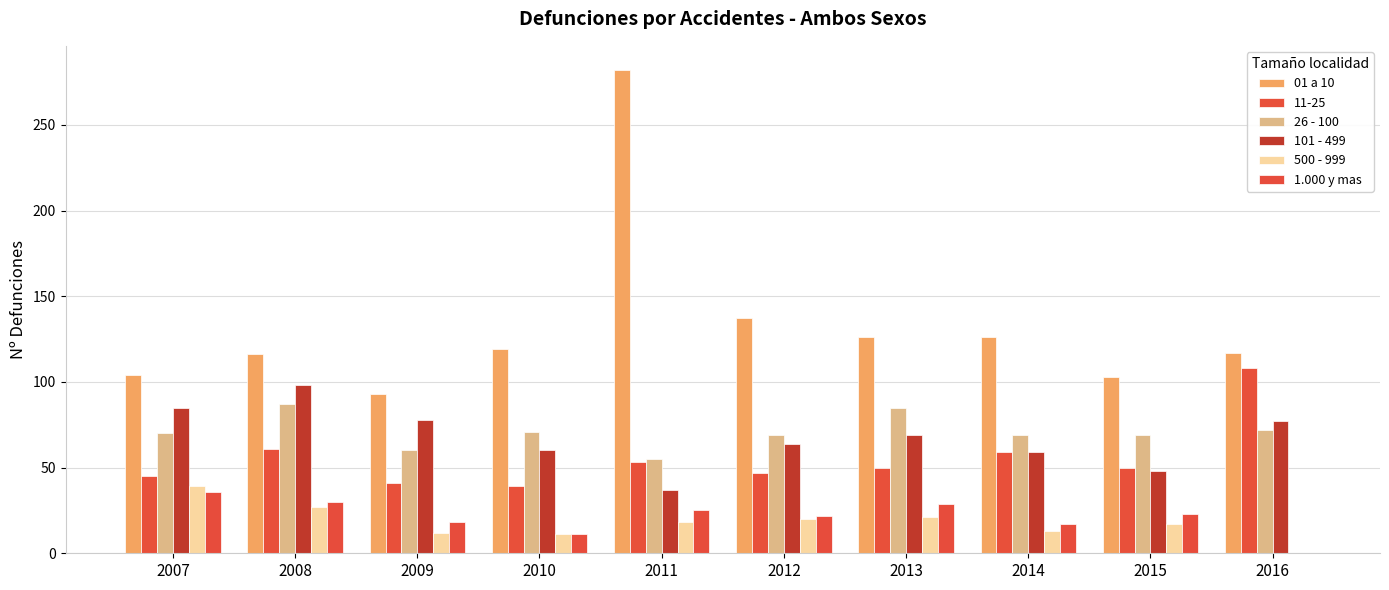

How many groups of bars are there?

10